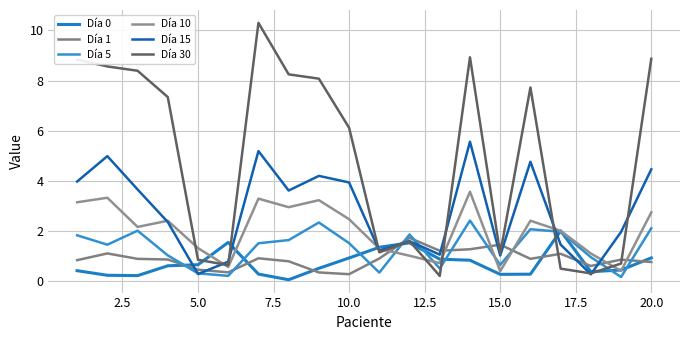

How many lines are shown in the chart?

6